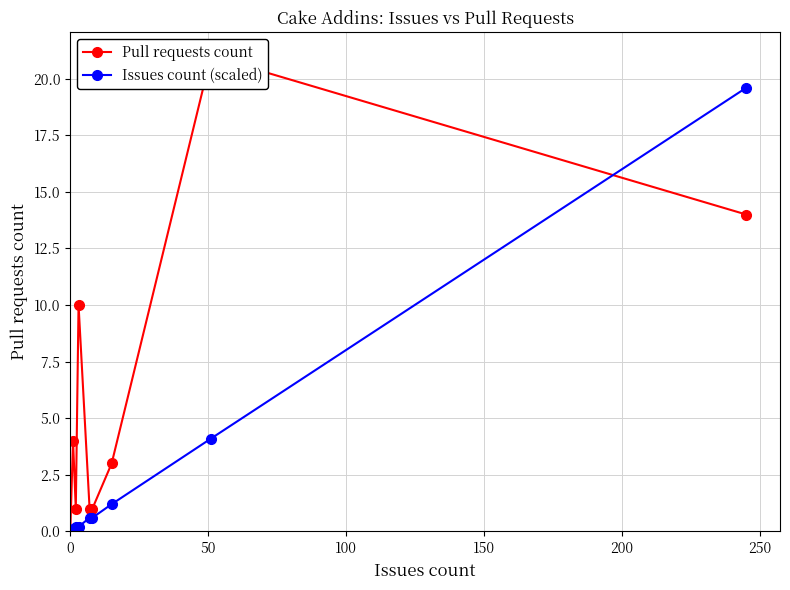

What is the highest value of the Issues count (scaled) series?

19.6